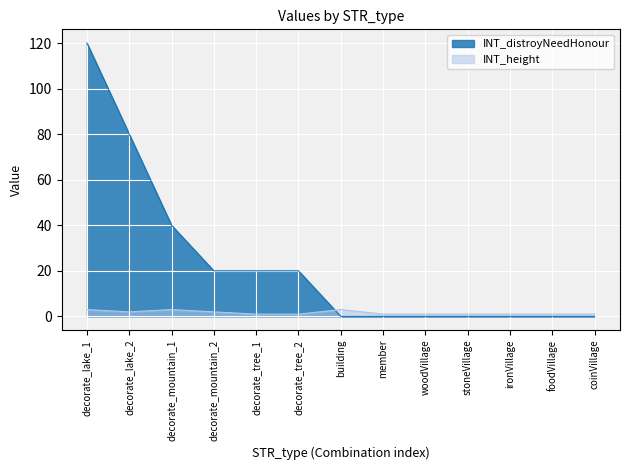

Reading left to right, what are all the values shown in this chart?

INT_distroyNeedHonour: decorate_lake_1=120	decorate_lake_2=80	decorate_mountain_1=40	decorate_mountain_2=20	decorate_tree_1=20	decorate_tree_2=20	building=0	member=0	woodVillage=0	stoneVillage=0	ironVillage=0	foodVillage=0	coinVillage=0
INT_height: decorate_lake_1=3	decorate_lake_2=2	decorate_mountain_1=3	decorate_mountain_2=2	decorate_tree_1=1	decorate_tree_2=1	building=3	member=1	woodVillage=1	stoneVillage=1	ironVillage=1	foodVillage=1	coinVillage=1